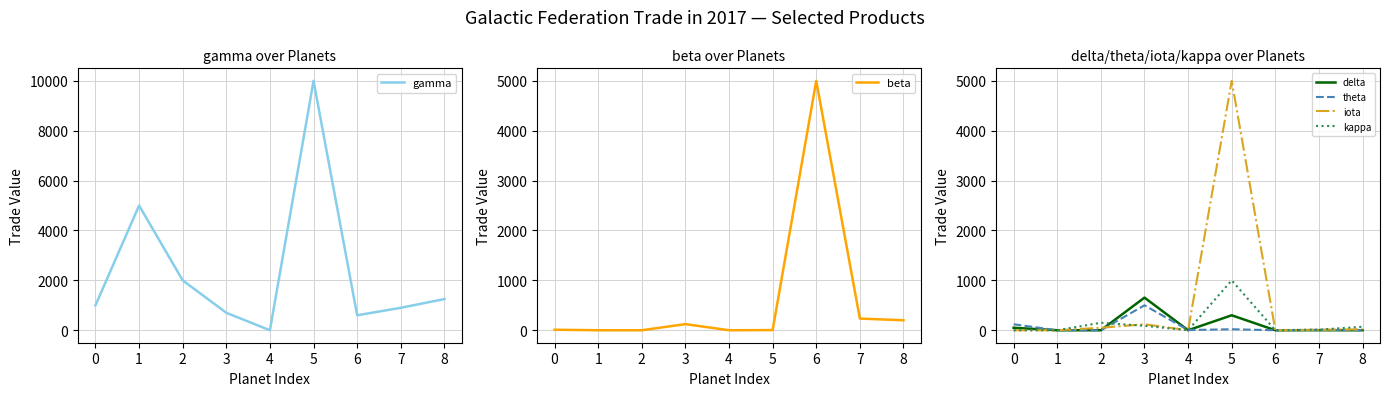

At how many categories does at least one series exceed 371?

8